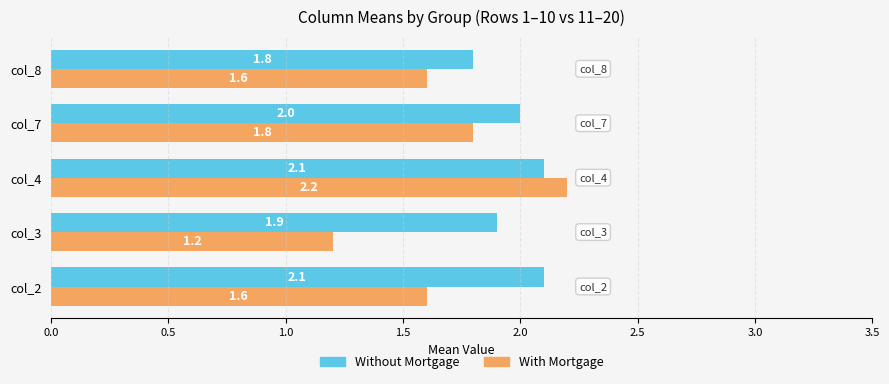

Which series has the largest range (max minus min)?

With Mortgage